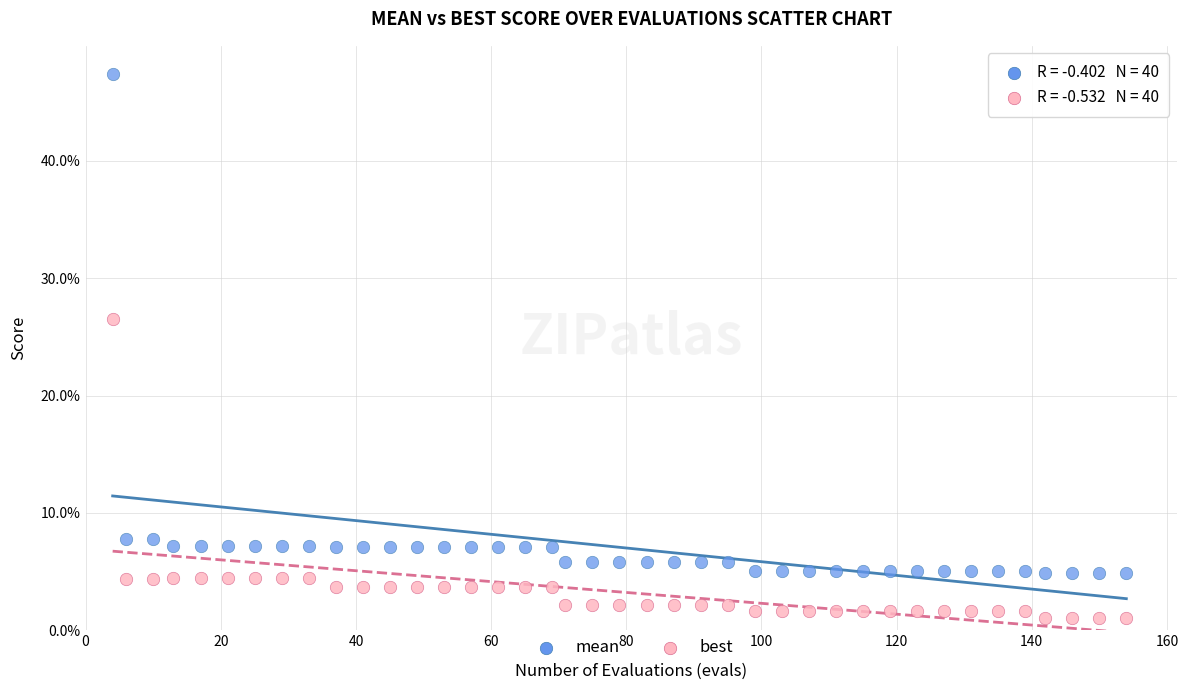

Which series contains the lowest Y value?

best